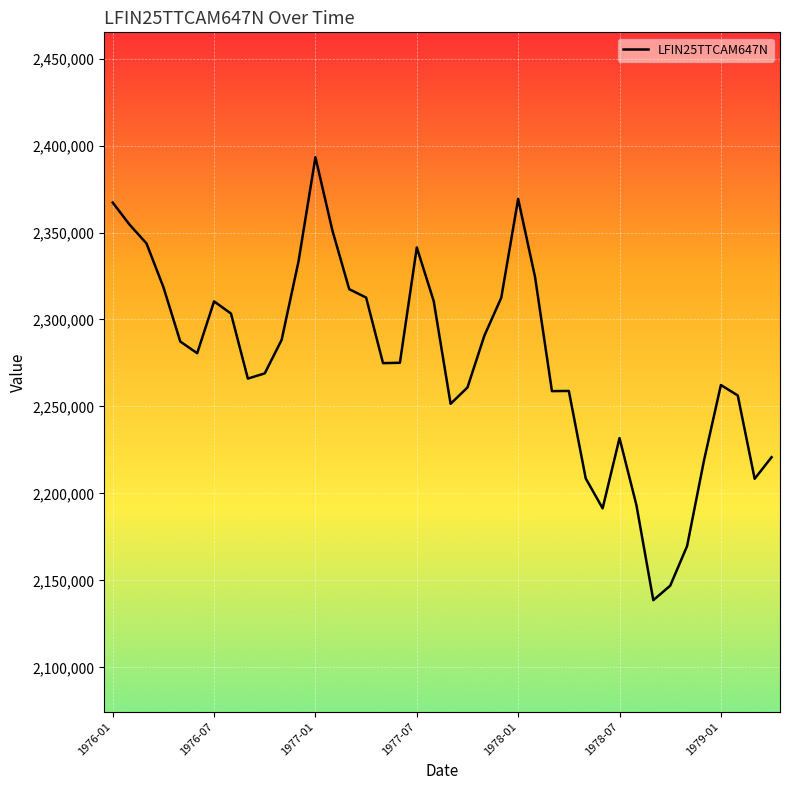

What is the difference between the maximum and minimum values?

254700